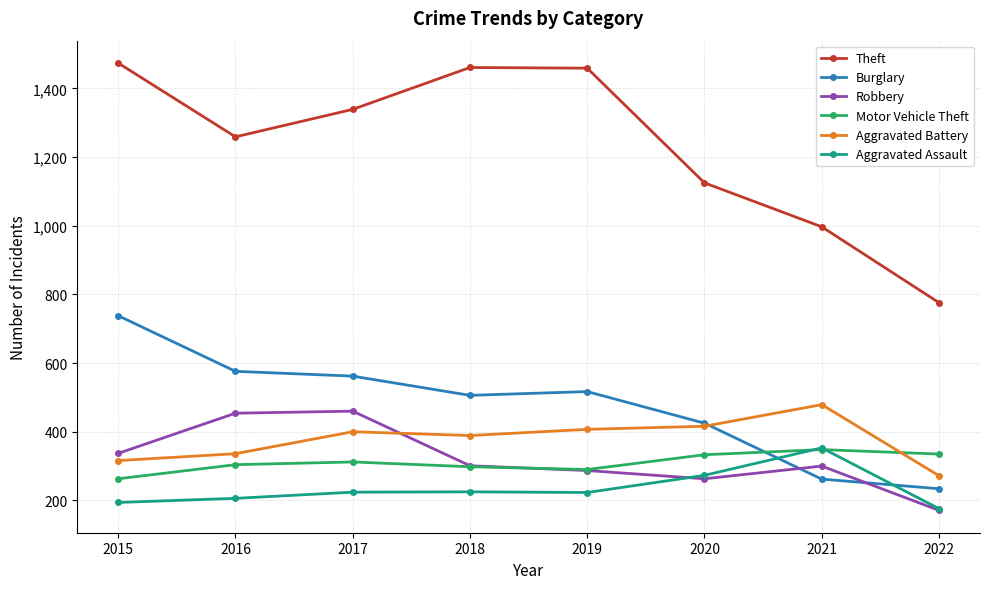

Which series has the largest range (max minus min)?

Theft